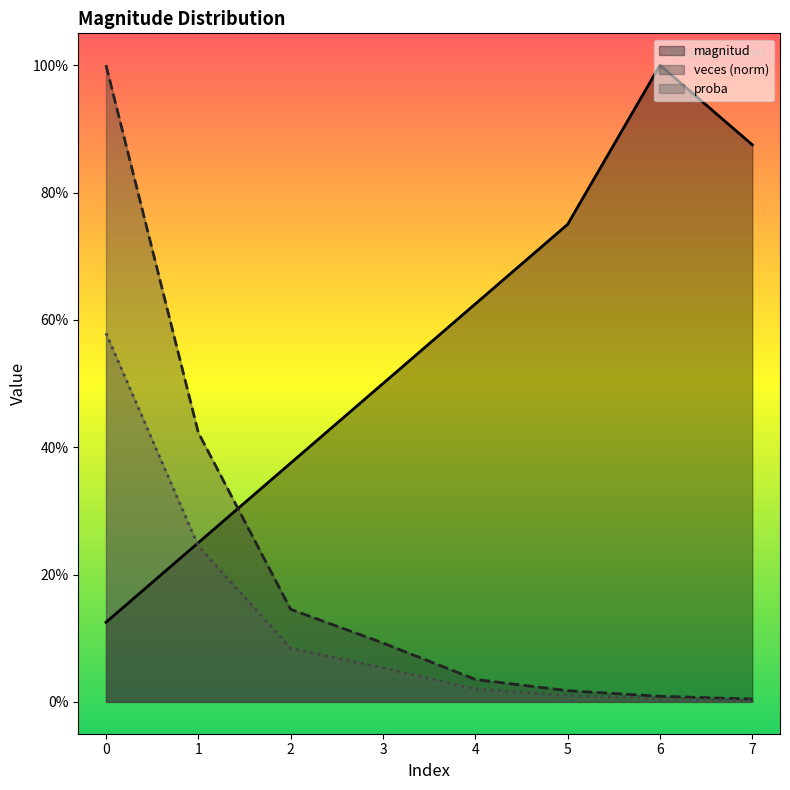

What is the highest value of the magnitud series?

1.0